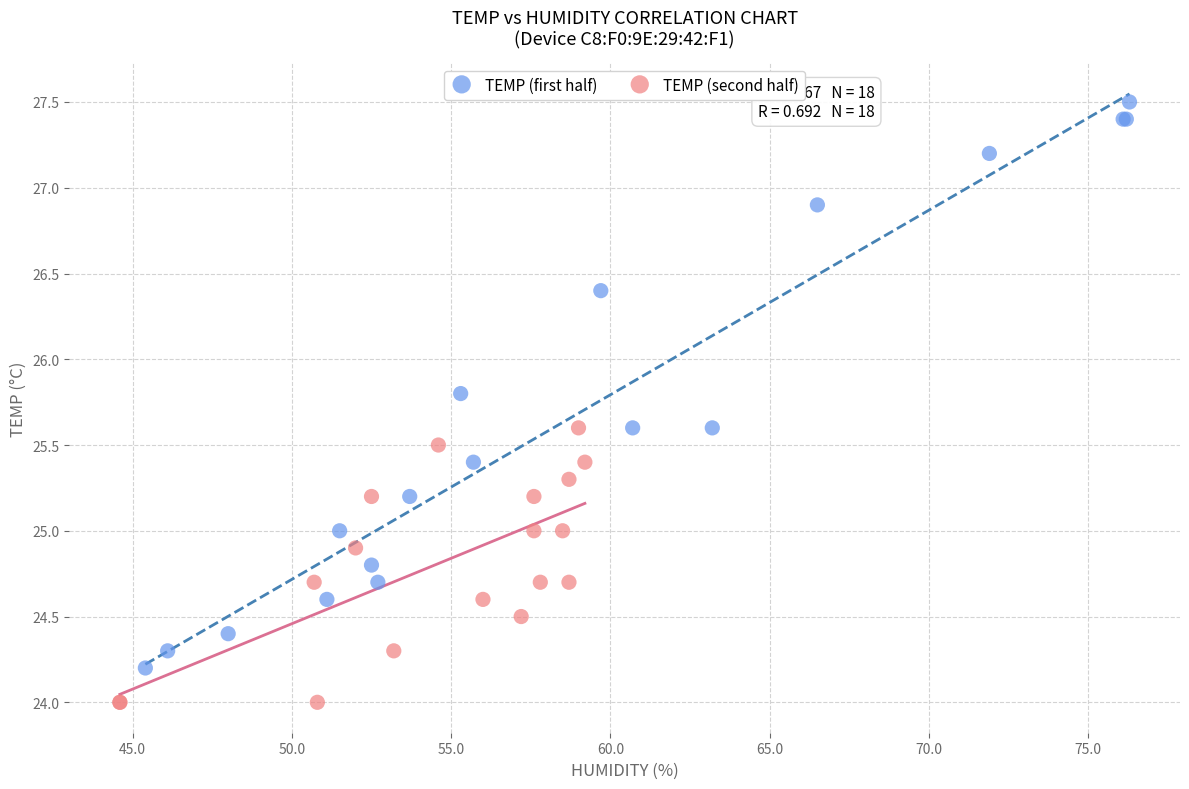

What are all the series names shown in the legend?

TEMP (first half), TEMP (second half)